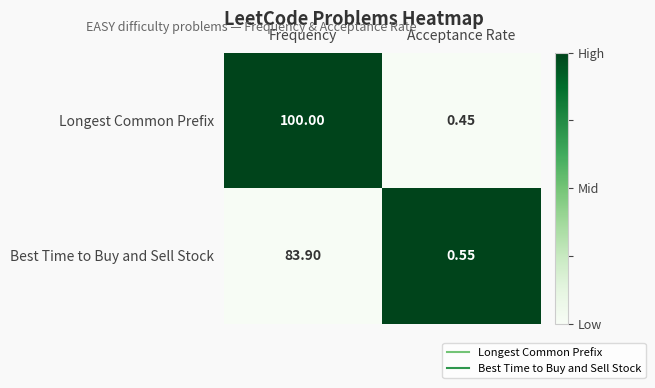

Between Frequency and Acceptance Rate, which series saw the biggest shift?

Longest Common Prefix